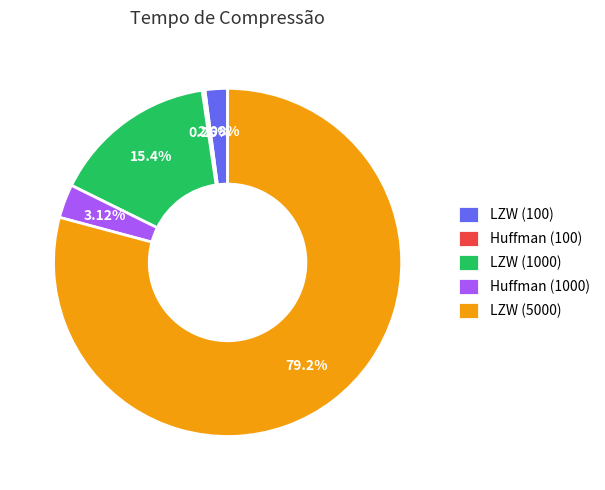

What percentage do LZW (100) and LZW (5000) together represent?

81.3%